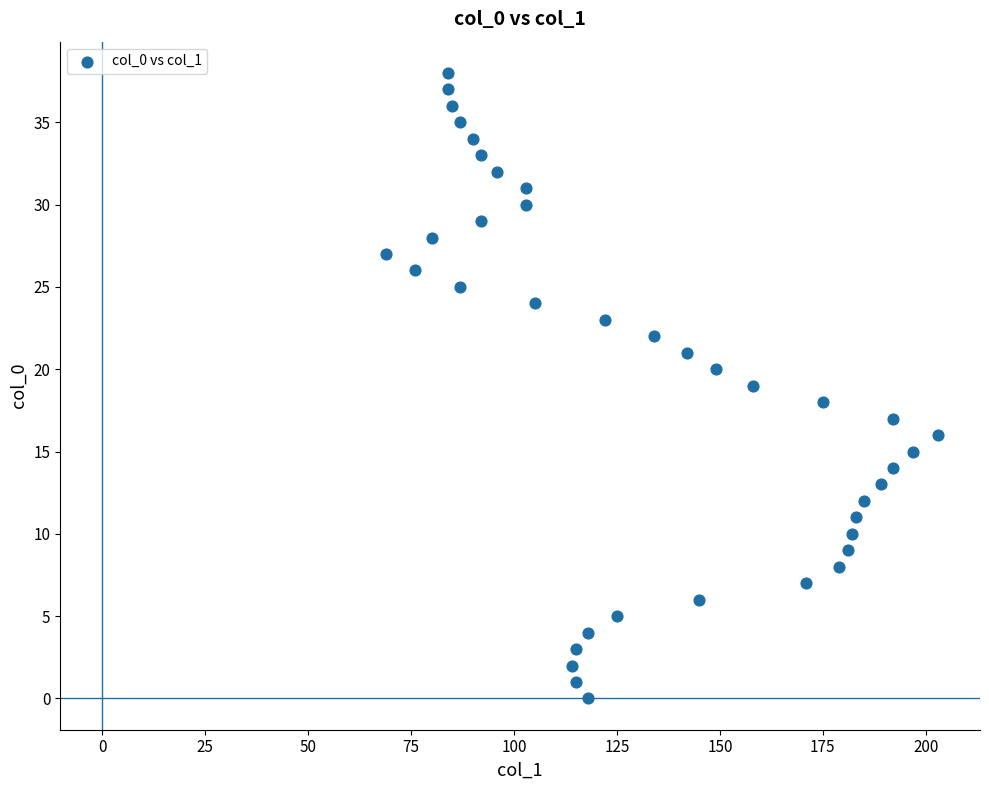

What is the range of X values (max minus min)?

134